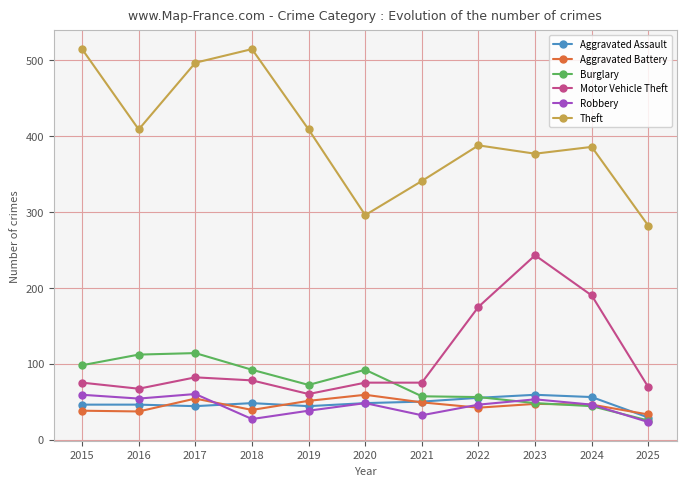

What is the sum of all Aggravated Battery values?

495